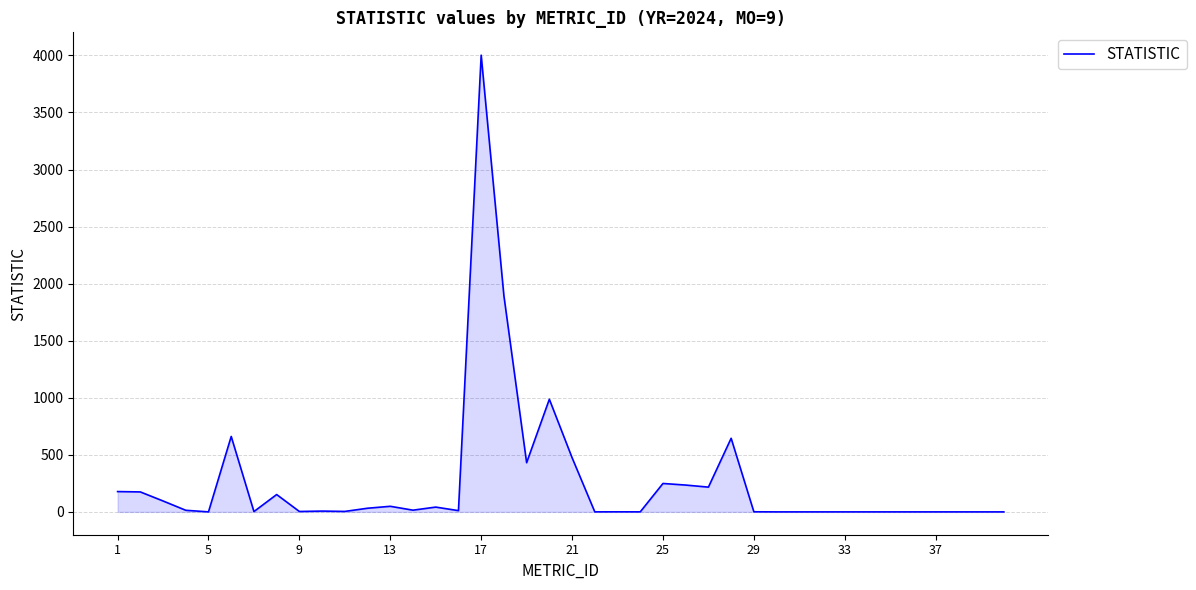

What is the greatest value displayed?

4002.0